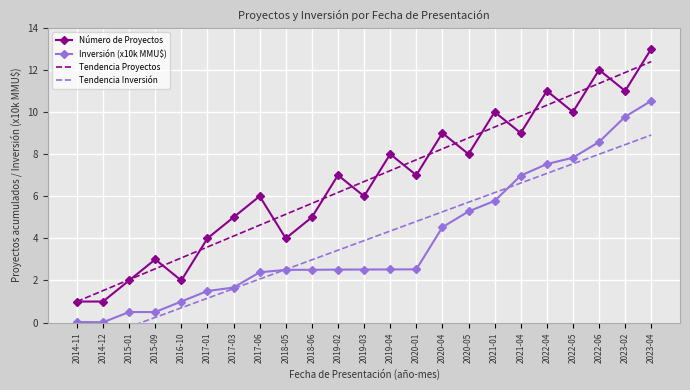

What is the difference between the Inversión (x10k MMU$) values at 2021-01 and 2023-02?

4.0